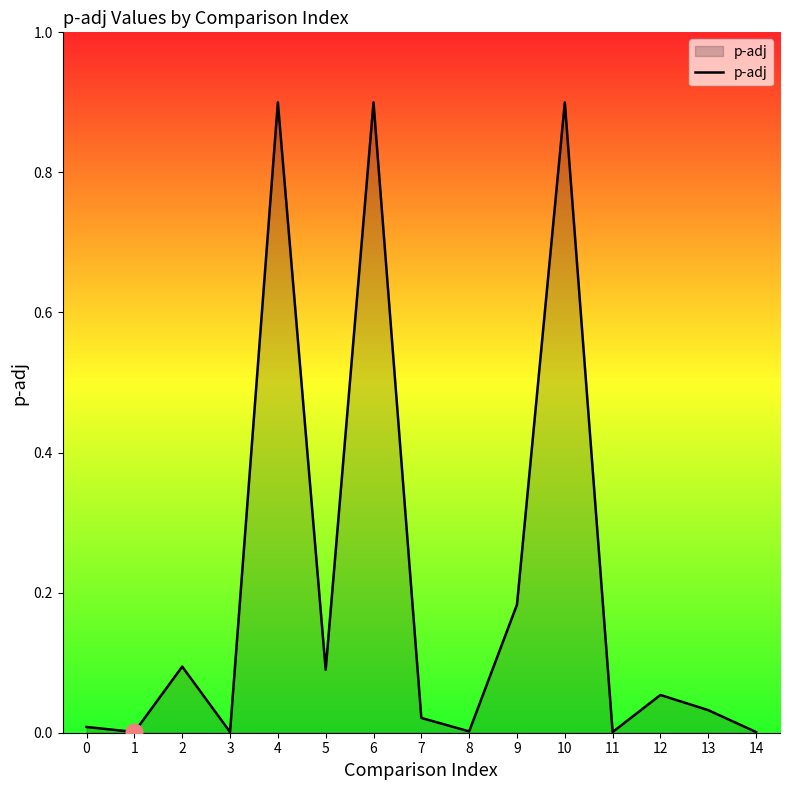

What is the difference between the maximum and minimum values?

0.9